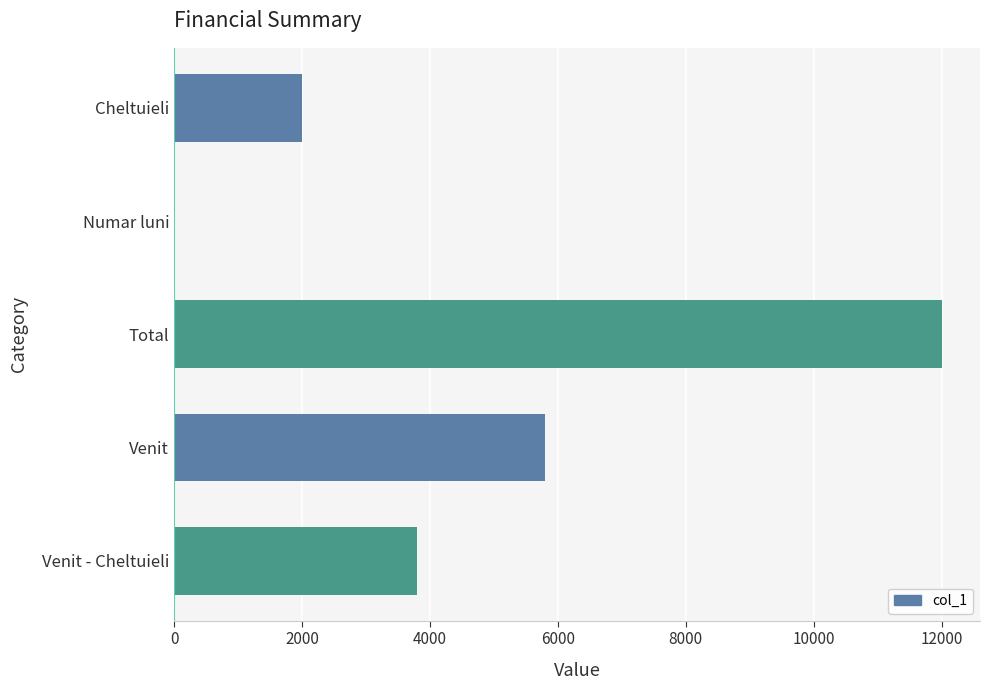

Are the bars horizontal?

Yes